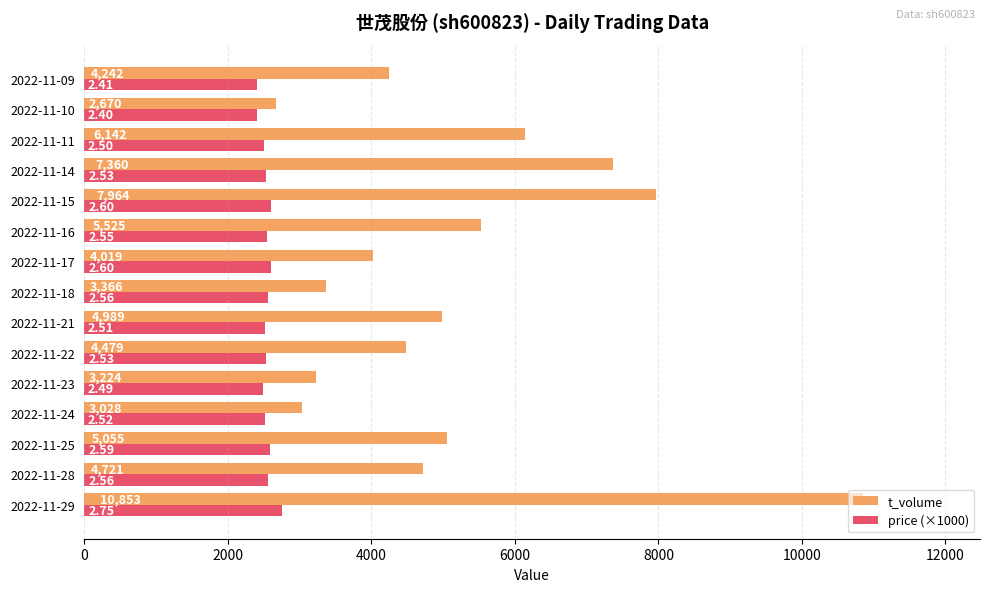

Which series has the largest range (max minus min)?

t_volume